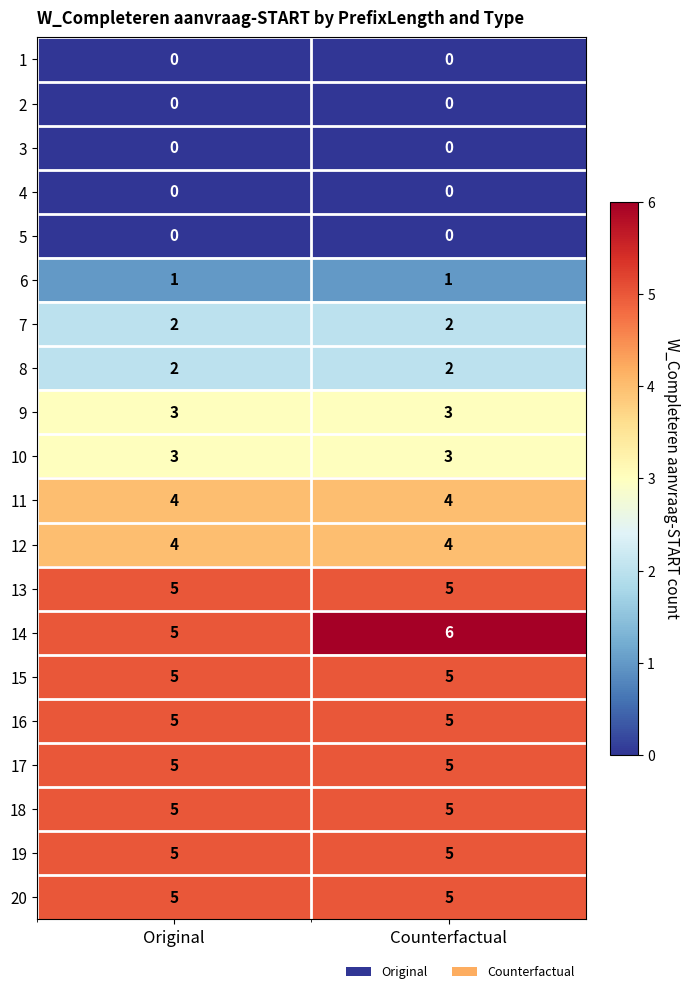

The value of 16 at Counterfactual is 5. True or false?

True